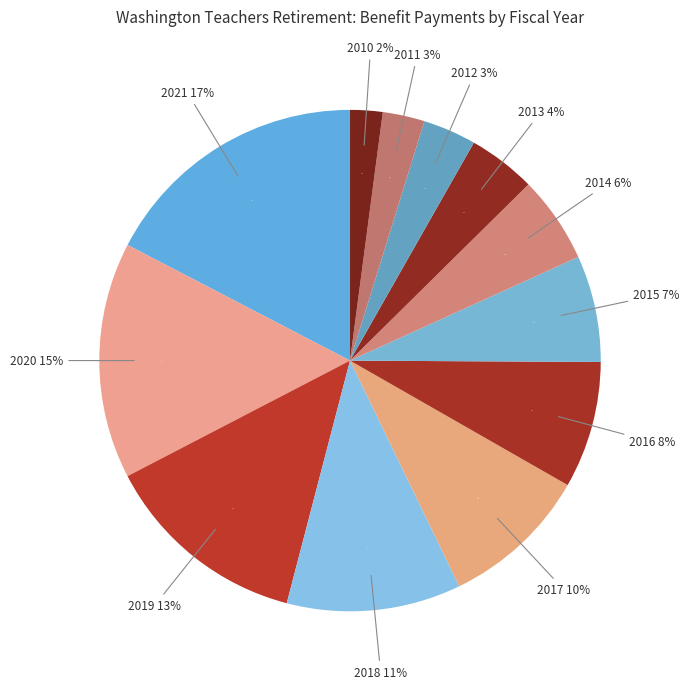

Between 2015 and 2017, which is larger?

2017